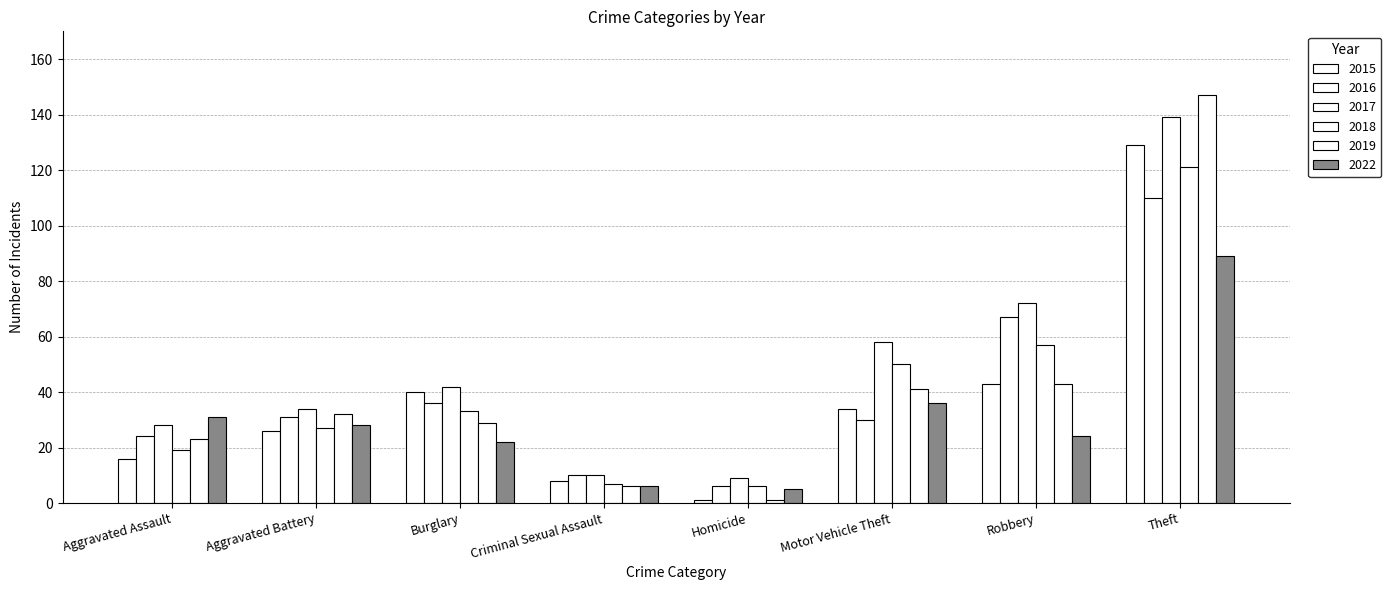

How many data points in 2018 are less than 33?

4